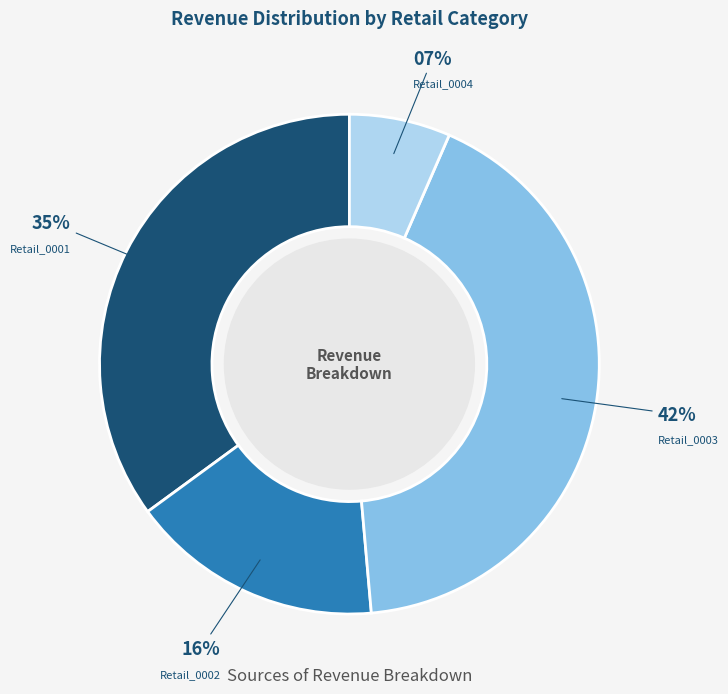

Does Retail_0001 account for over 50% of the chart?

No